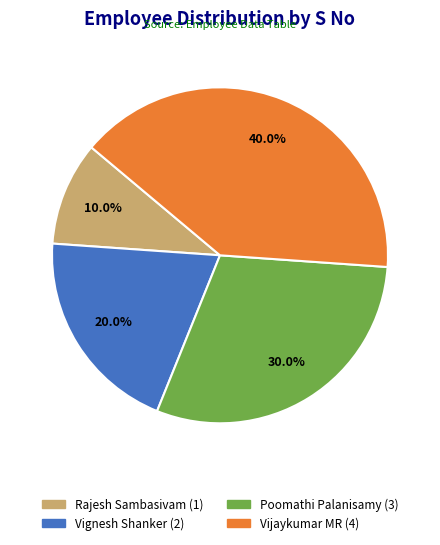

Count the number of slices in the pie.

4